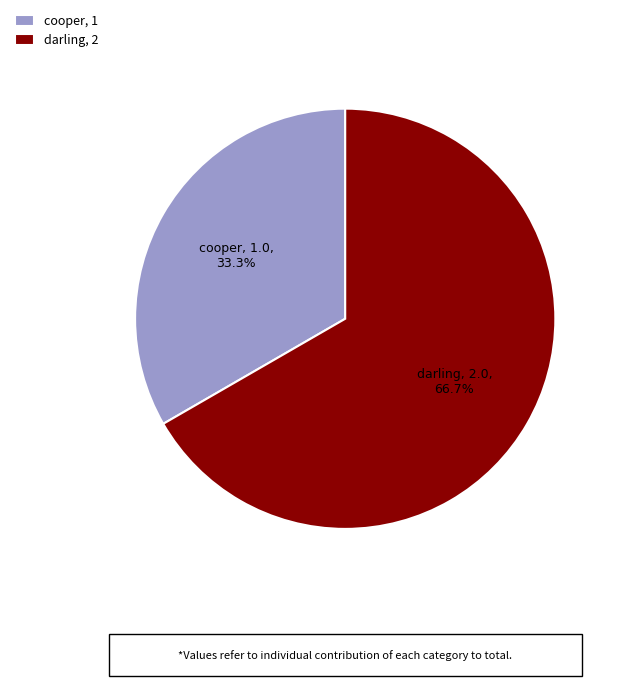

Rank the categories by value from lowest to highest.

cooper, darling